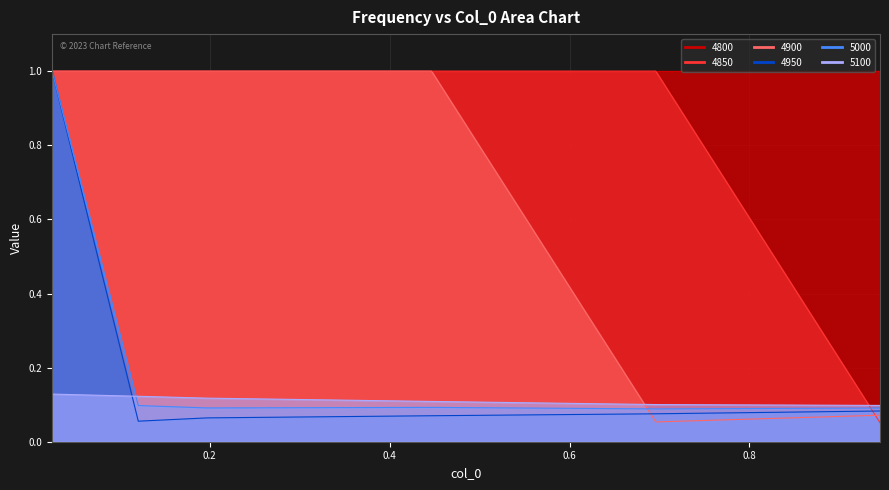

What is the label of the 5th point from the left?

0.6958904109589041